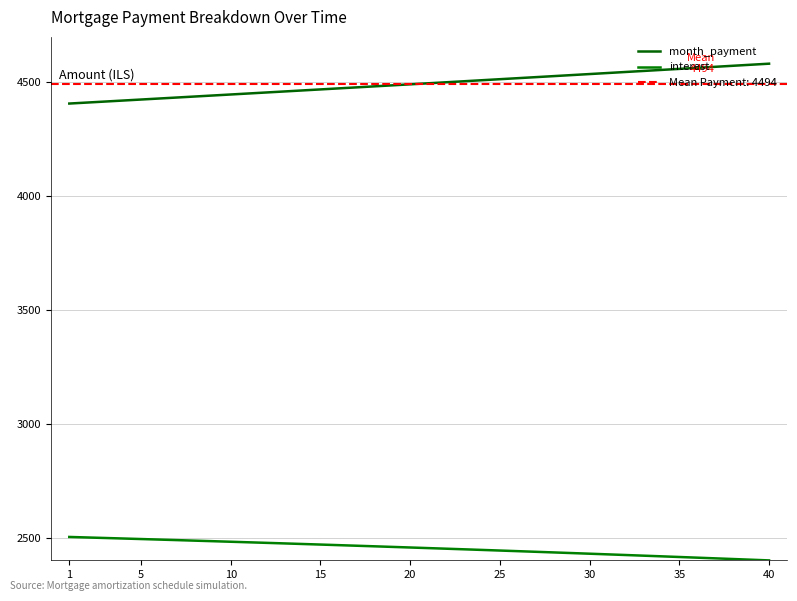

True or false: interest has a value of 3241.0 at 20.

False